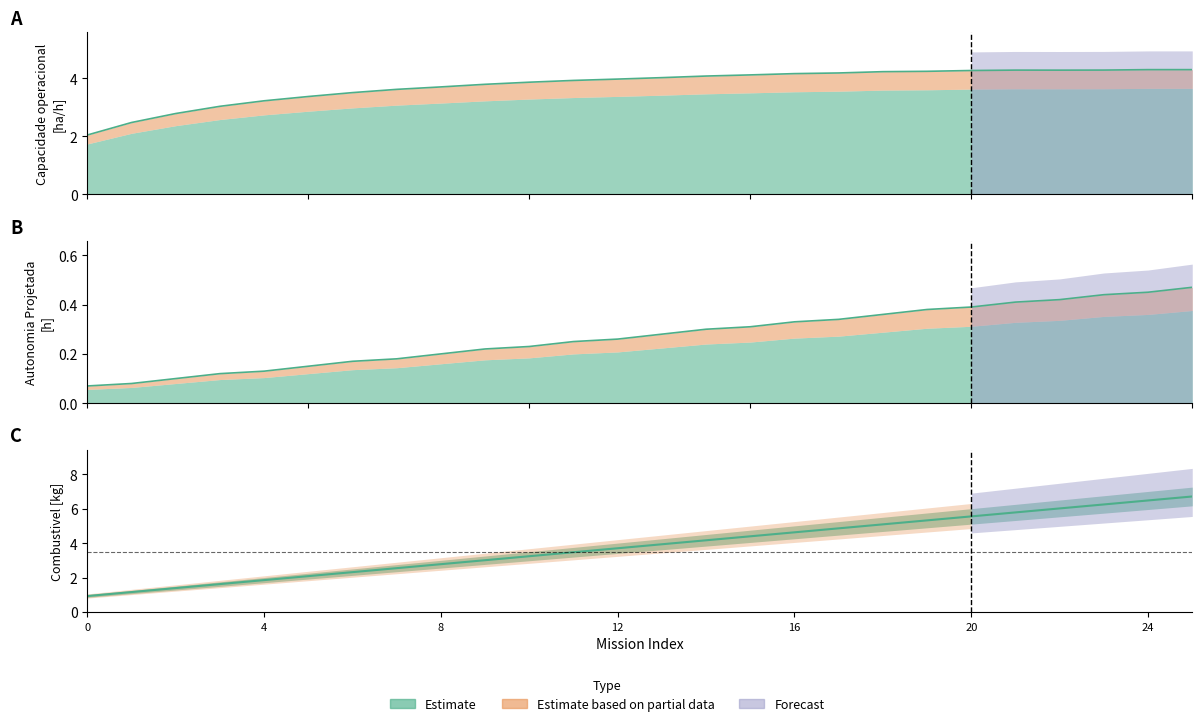

At which label does Autonomia Projetada [h] reach its peak?

25